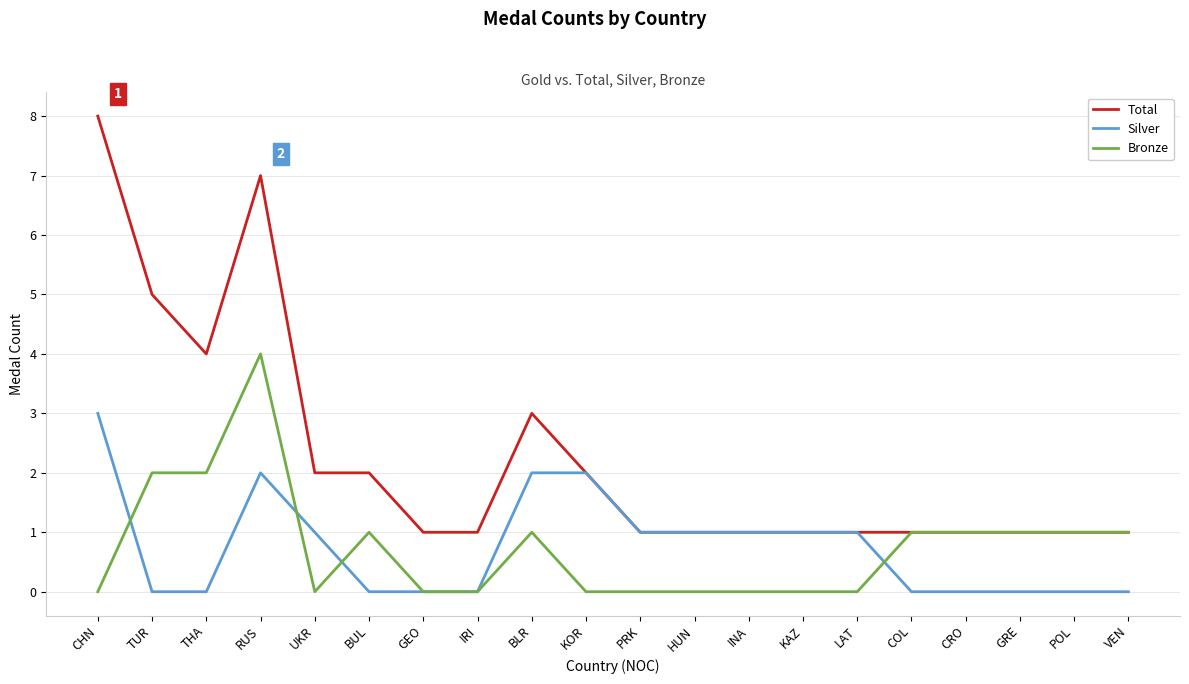

What position from the left is GRE?

18